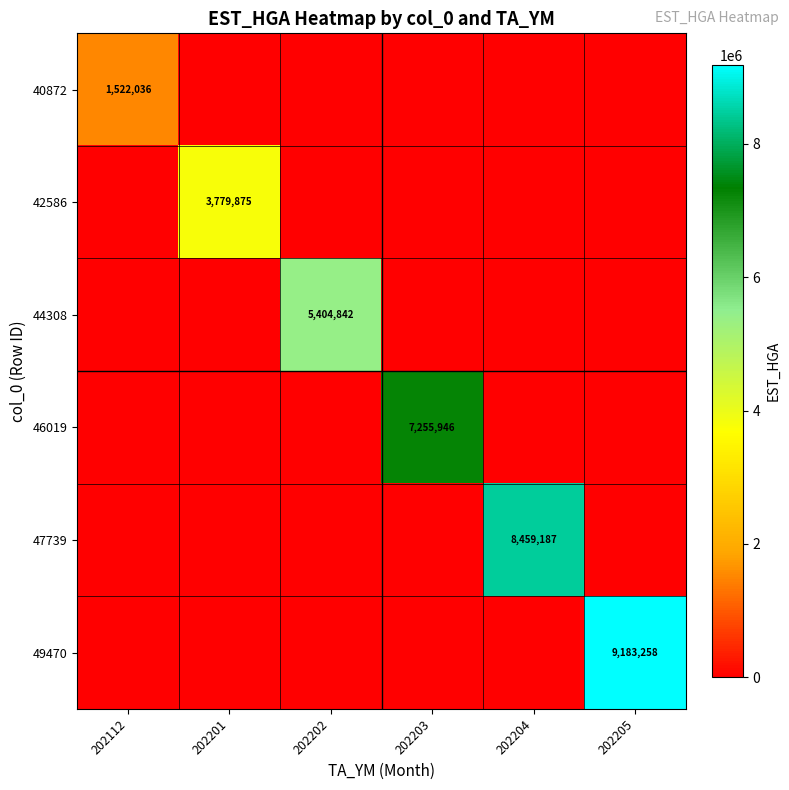

True or false: 44308 has a value of 1502164 at 202202.

False